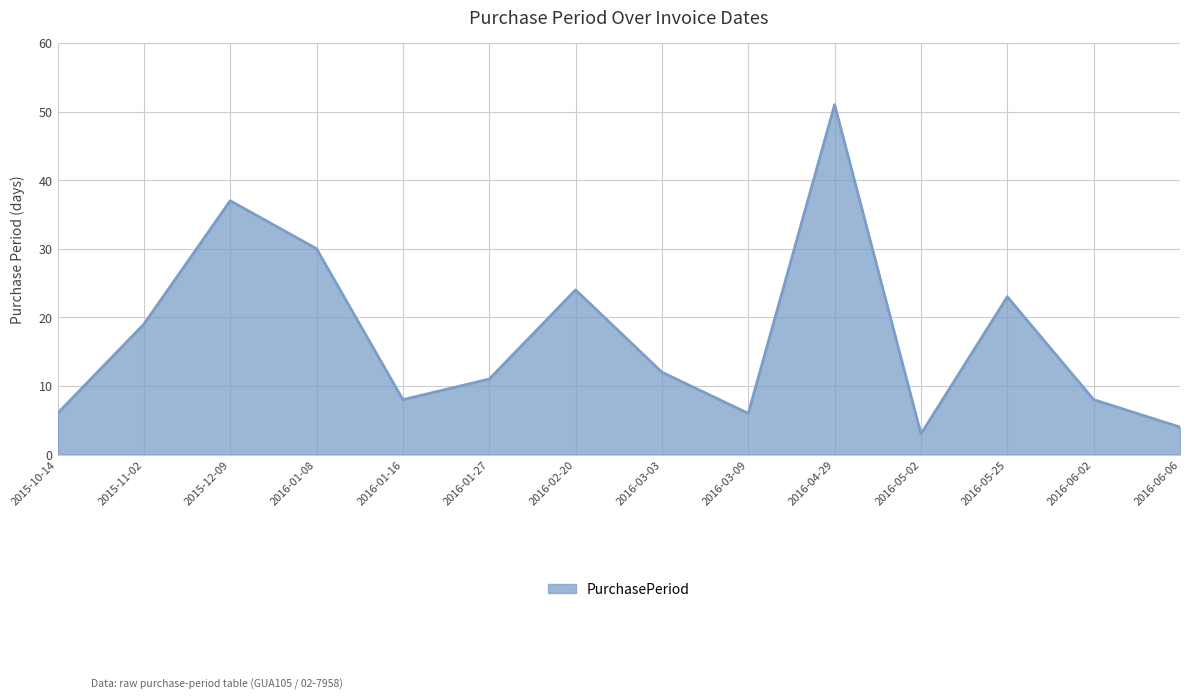

What is the ratio of the value at 2016-06-02 to the value at 2016-01-27?

0.7